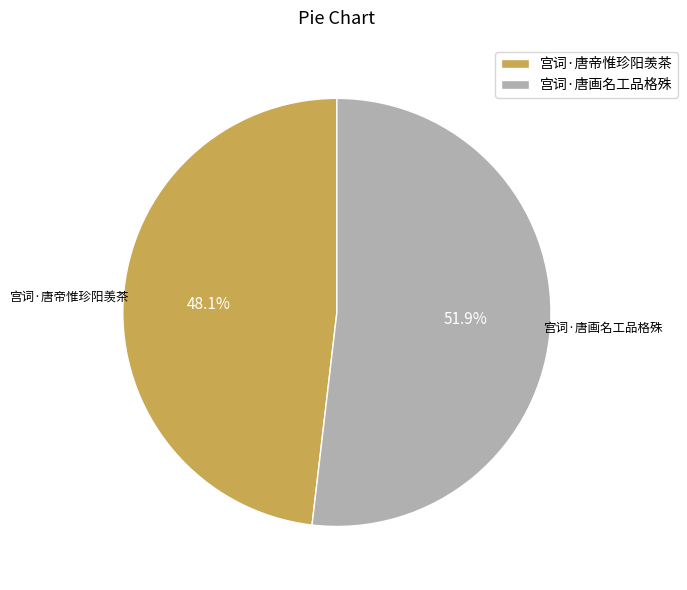

To the nearest percent, what percentage of the pie is 宫词·唐画名工品格殊?

52%